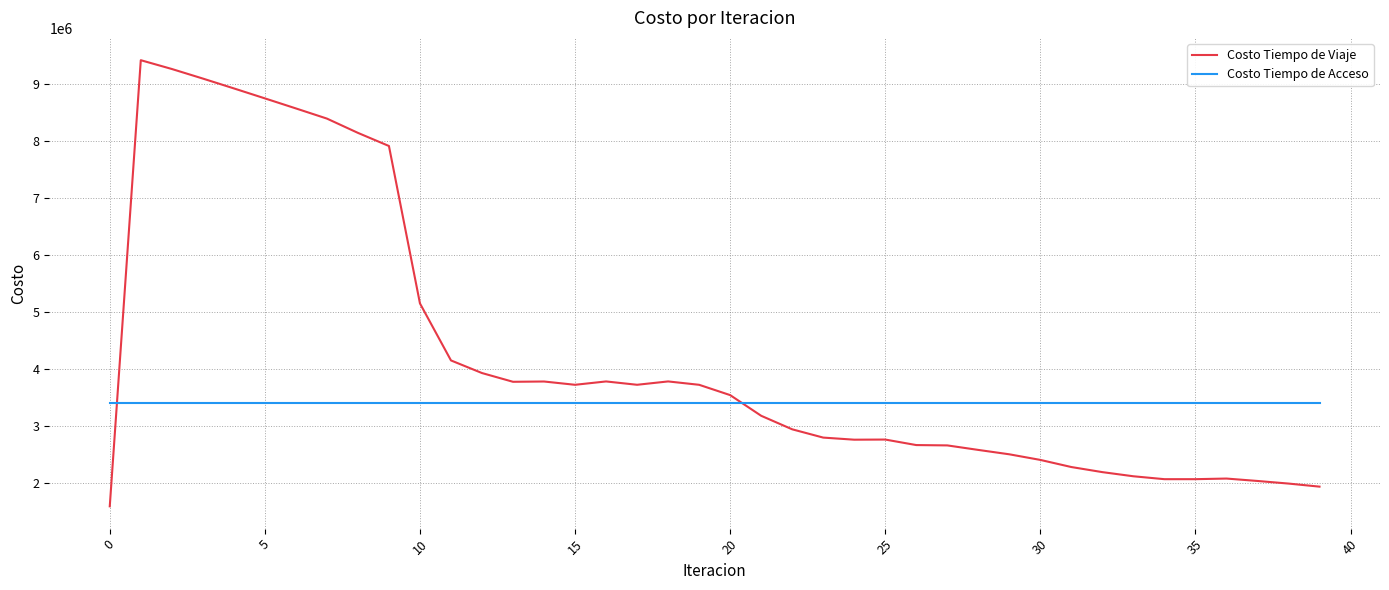

How many categories are shown in the chart?

40